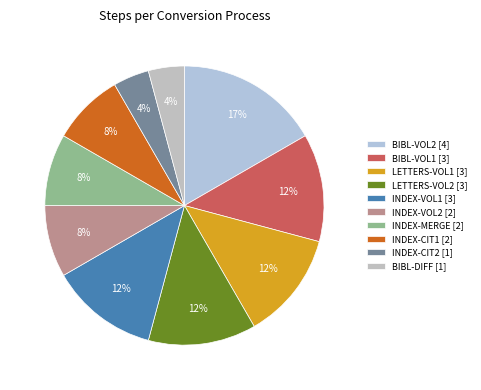

To the nearest percent, what is the average slice percentage?

10%